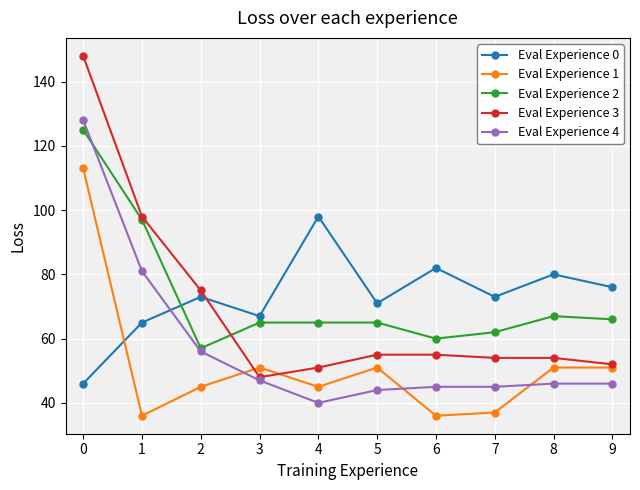

At how many categories does at least one series exceed 36?

10